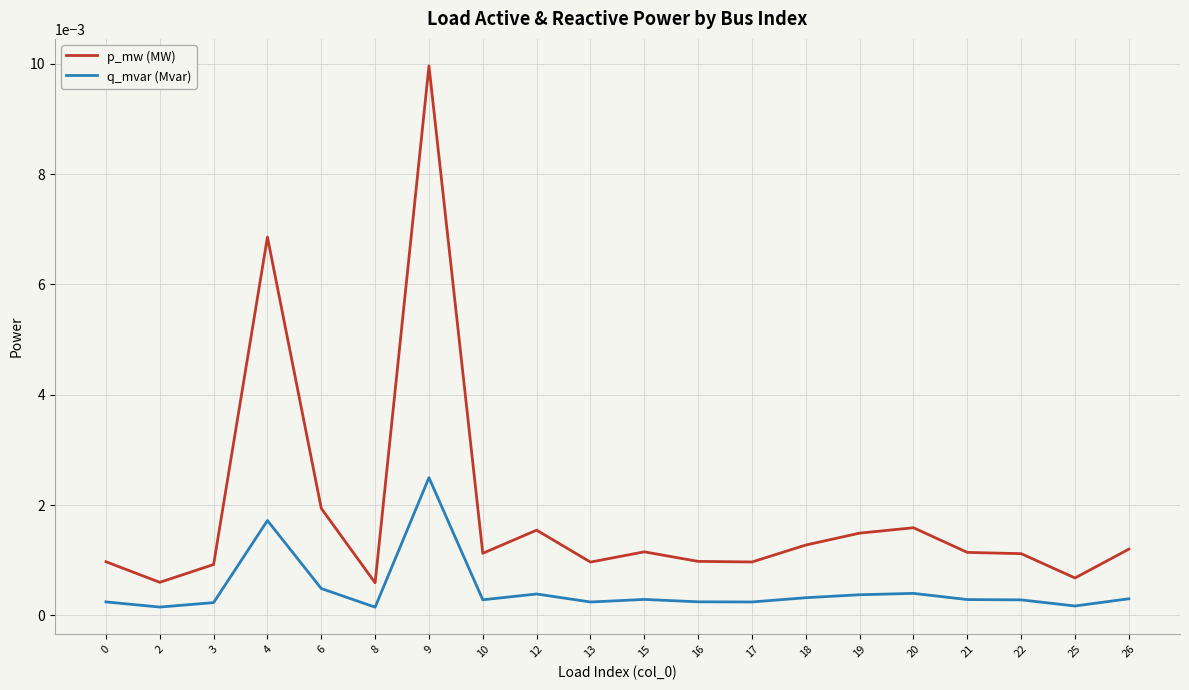

Which series has the largest total across all categories?

p_mw (MW)